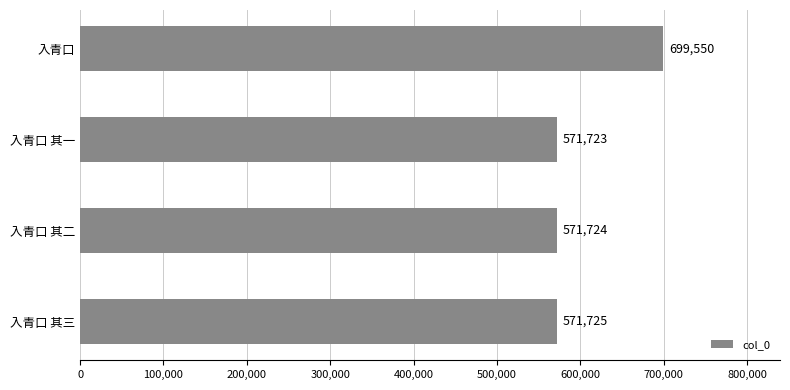

Reading bottom to top, list all the values displayed in this chart.

入青口 其三=571725	入青口 其二=571724	入青口 其一=571723	入青口=699550